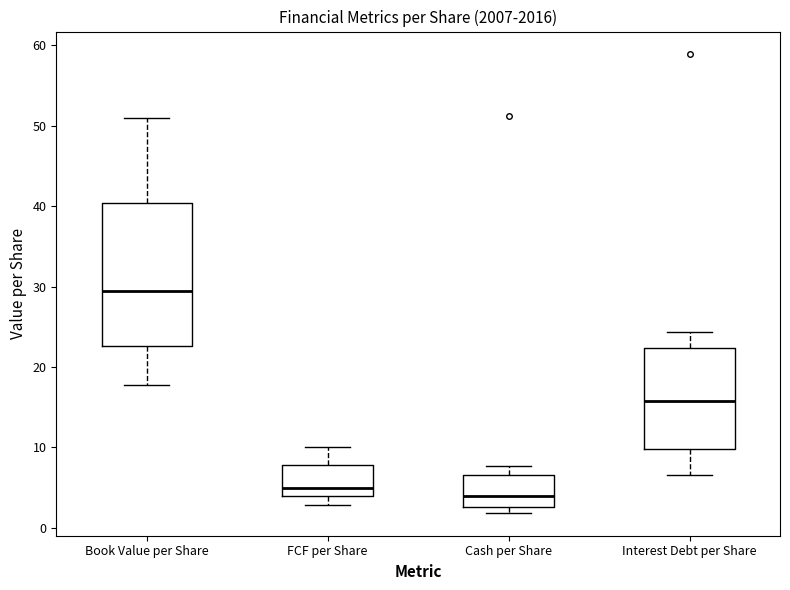

Reading left to right, read every box against the y-axis: the position of its median line, the range the box covers, and the ends of its whiskers. The values are not printed on the chart, so give them approximately, as read against the axis.

Book Value per Share: median 30, box 23 to 40, whiskers 18 to 51
FCF per Share: median 5, box 4 to 8, whiskers 3 to 10
Cash per Share: median 4, box 3 to 7, whiskers 2 to 8
Interest Debt per Share: median 16, box 10 to 22, whiskers 7 to 24